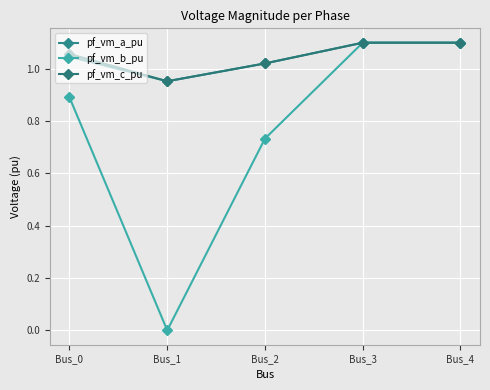

Does the chart have visible grid lines?

Yes